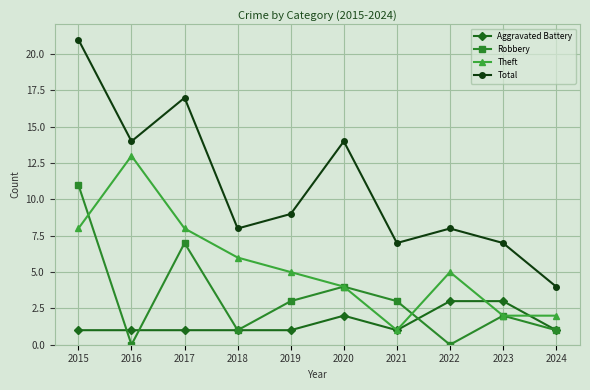

Rank the series by their average value, from highest to lowest.

Total, Theft, Robbery, Aggravated Battery